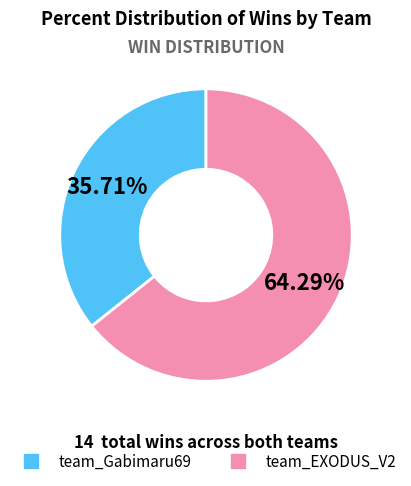

Which slice is the smallest?

team_Gabimaru69